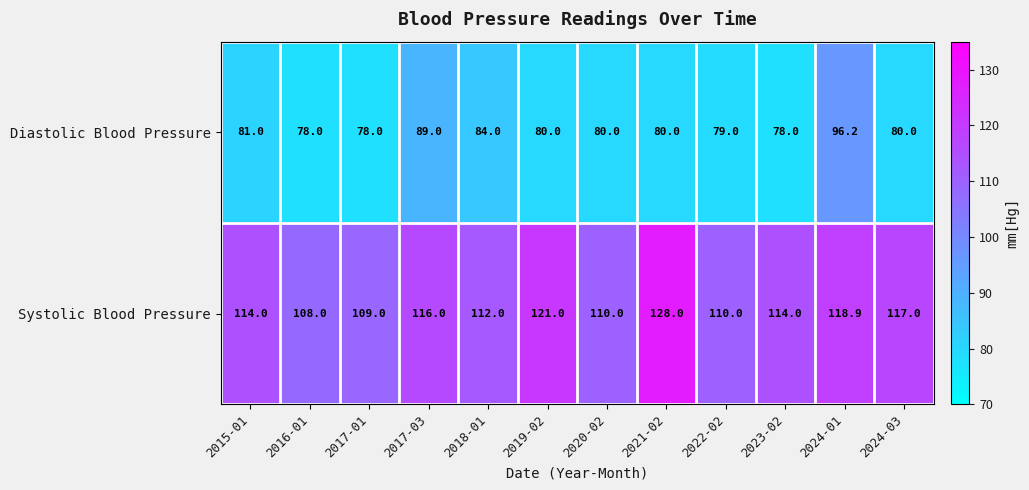

How many distinct data groups are displayed?

2